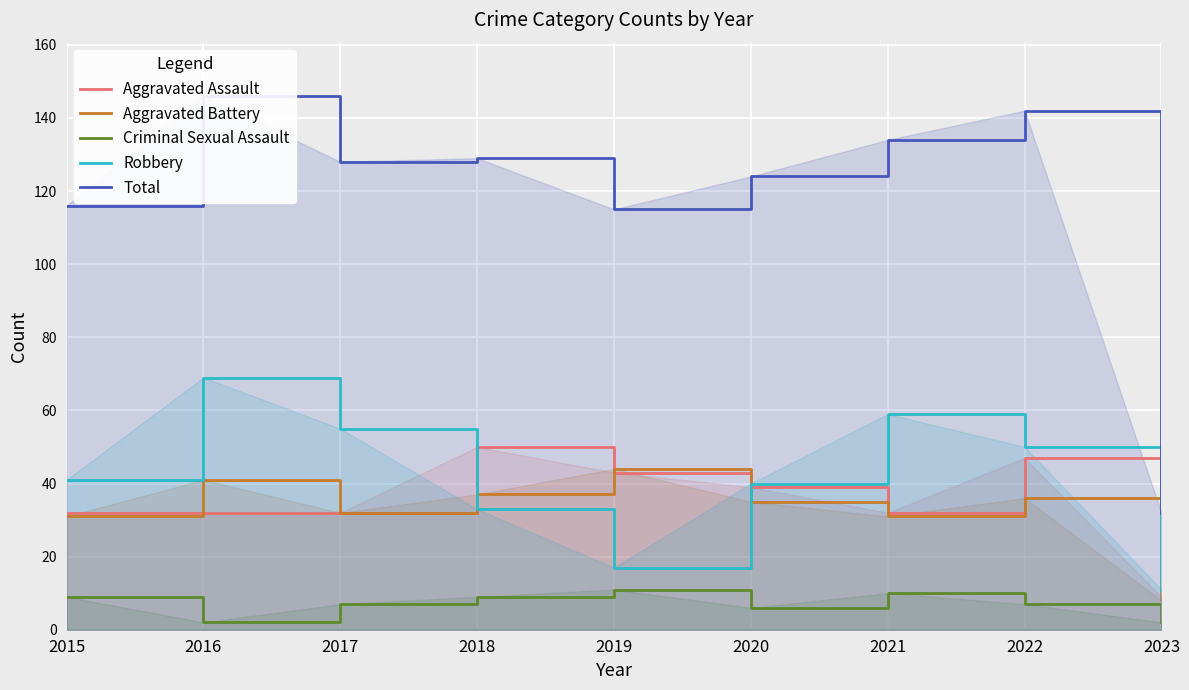

Reading right to left, transcribe all the data shown in this chart.

Aggravated Assault: 2023=9	2022=47	2021=32	2020=39	2019=43	2018=50	2017=32	2016=32	2015=32
Aggravated Battery: 2023=8	2022=36	2021=31	2020=35	2019=44	2018=37	2017=32	2016=41	2015=31
Criminal Sexual Assault: 2023=2	2022=7	2021=10	2020=6	2019=11	2018=9	2017=7	2016=2	2015=9
Robbery: 2023=11	2022=50	2021=59	2020=40	2019=17	2018=33	2017=55	2016=69	2015=41
Total: 2023=32	2022=142	2021=134	2020=124	2019=115	2018=129	2017=128	2016=146	2015=116